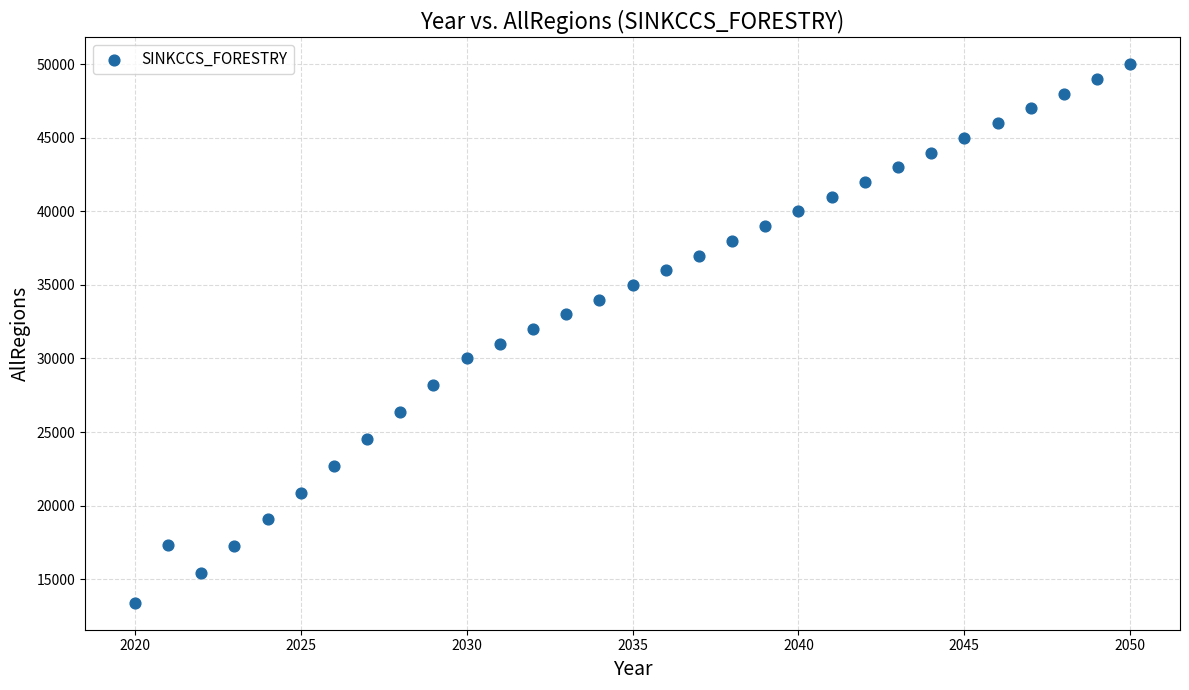

What is the range of X values (max minus min)?

30.0